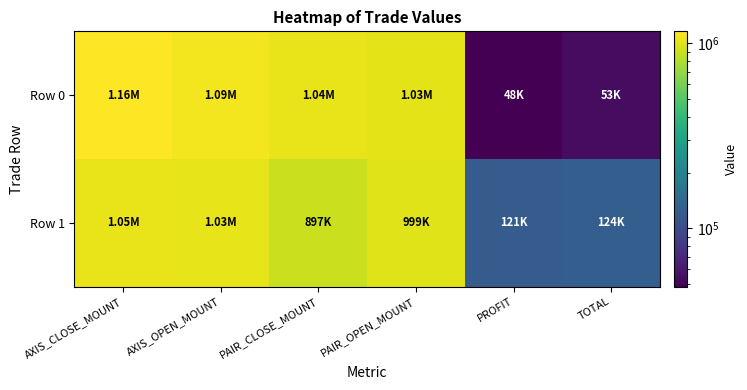

At TOTAL, list the series in order from smallest to largest.

Row 0, Row 1